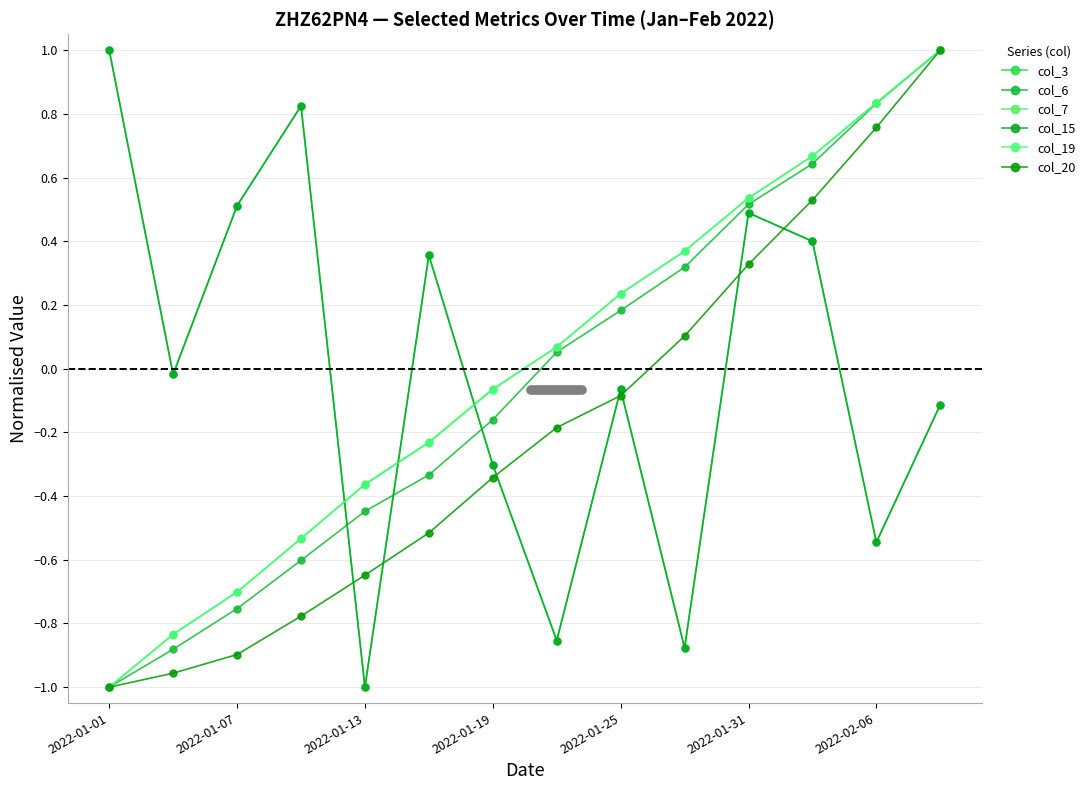

What is the value of the col_15 point at the 10th from the left?

-0.9